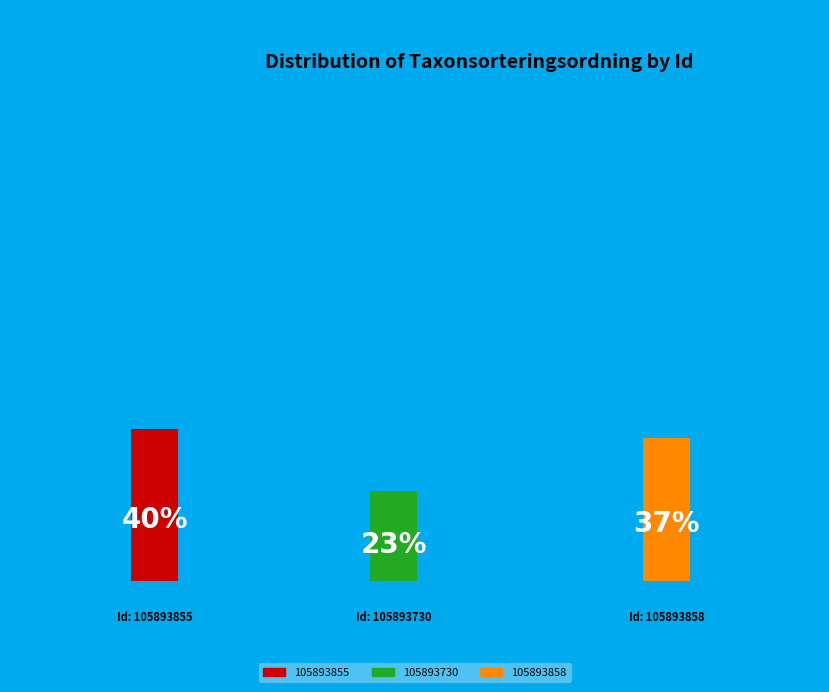

How many slices are in this pie chart?

3